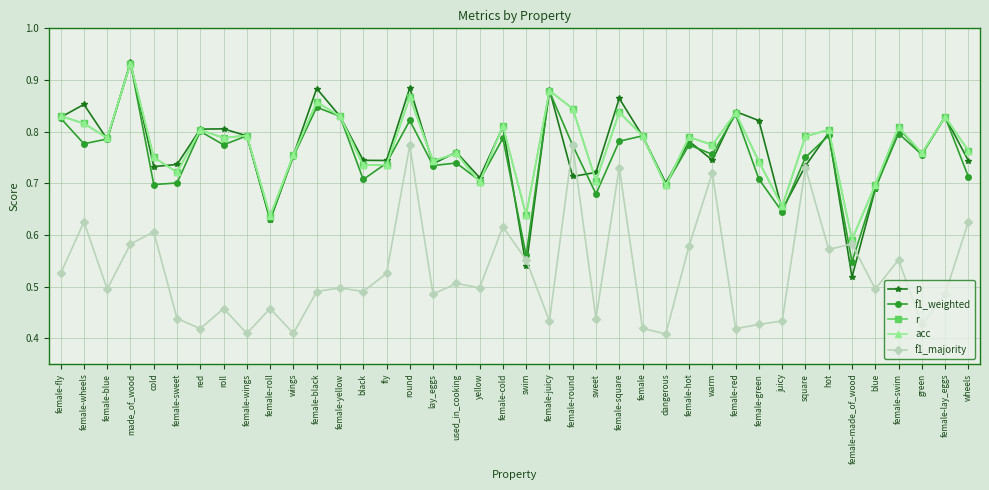

Is this an area chart (filled region under the line)?

No